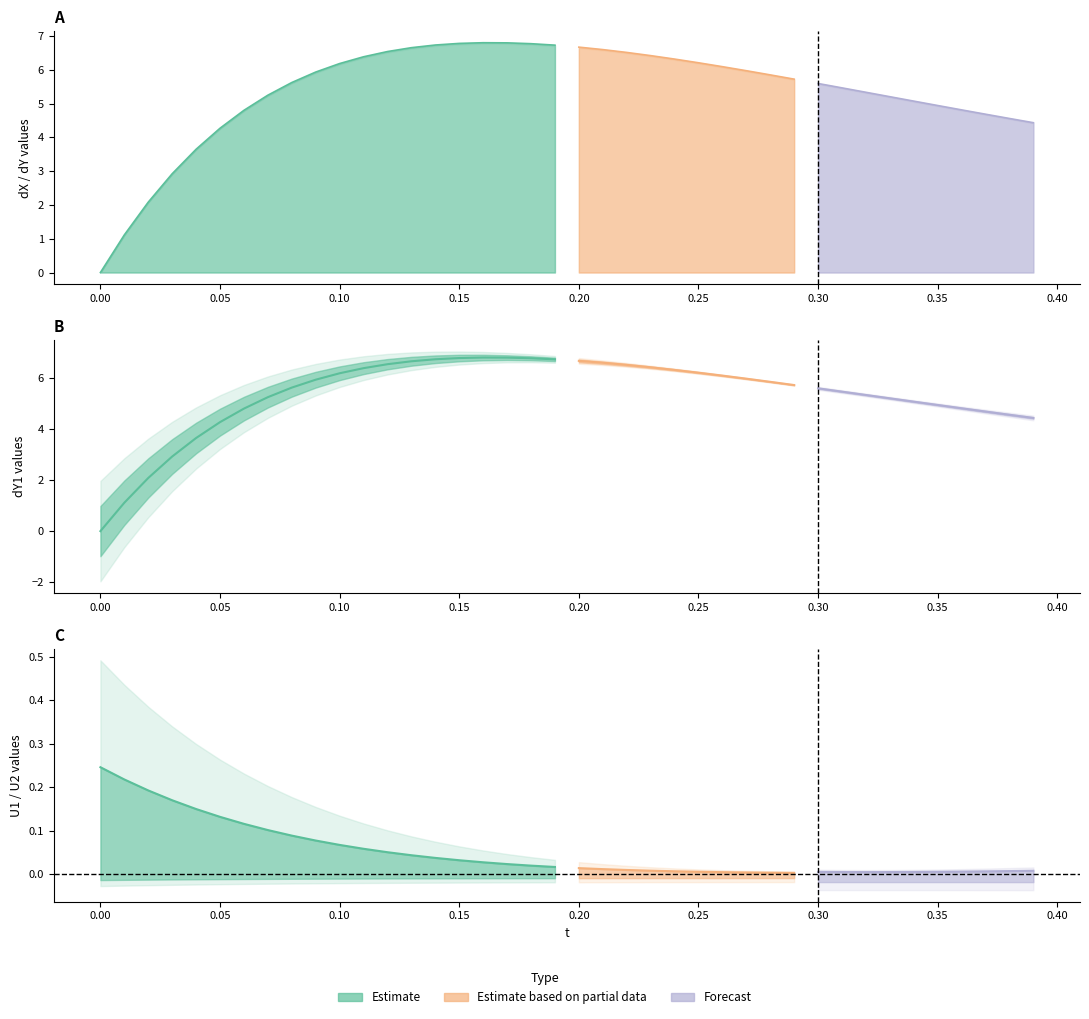

What is the spread (max minus min) of values at 6?

4.8